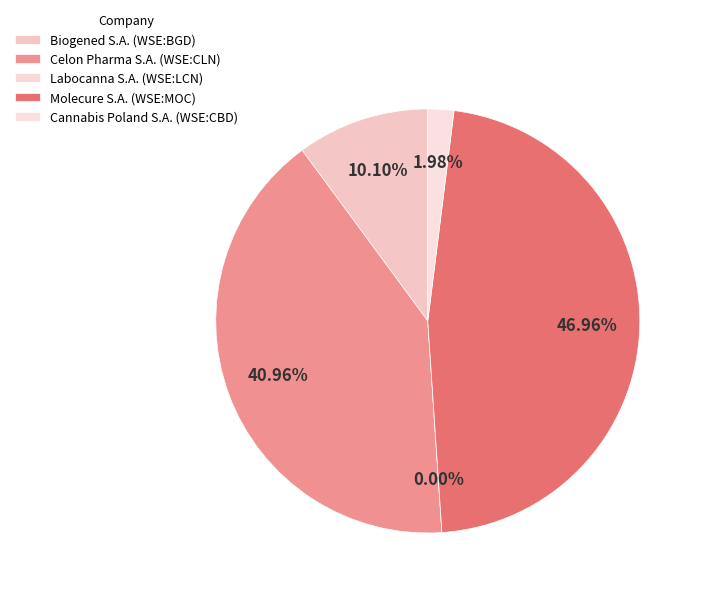

How many slices are in this pie chart?

5